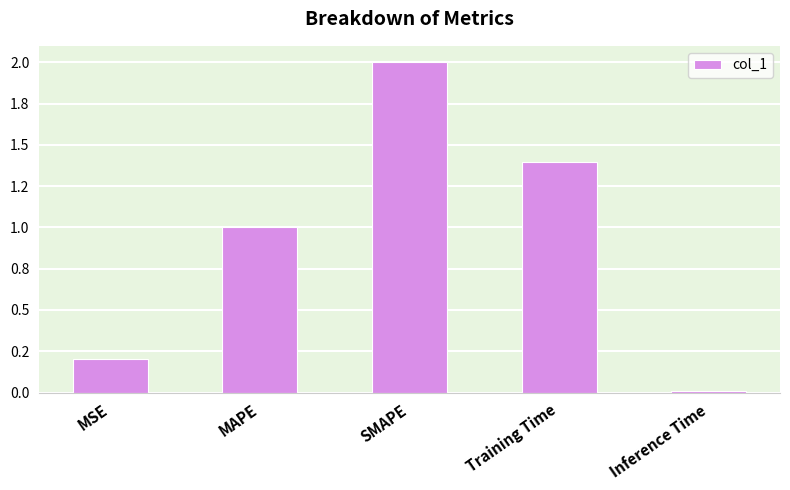

Where is the data nearest to the value 1?

MAPE